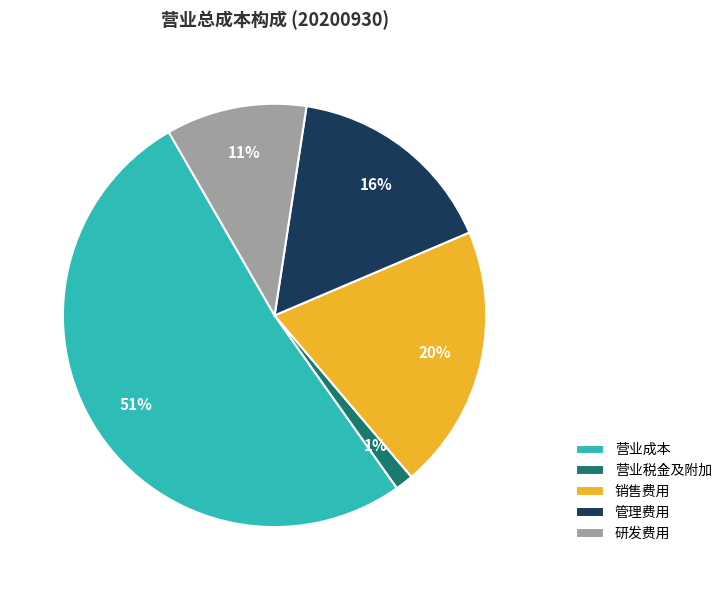

Combined, do 管理费用 and 销售费用 account for over 50%?

No